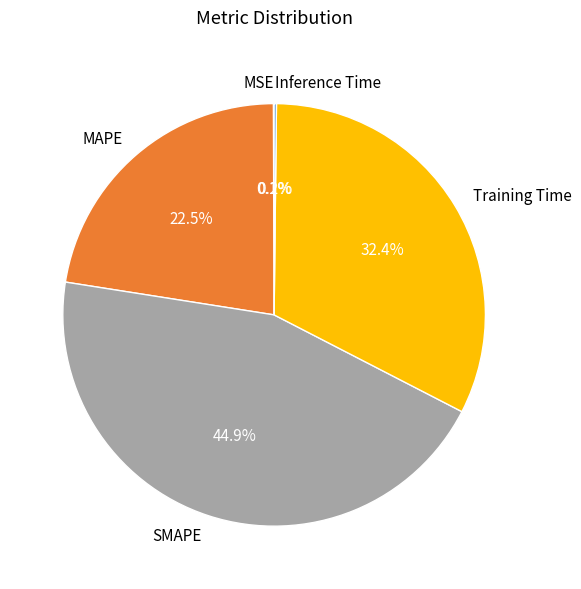

Which slice is the largest?

SMAPE